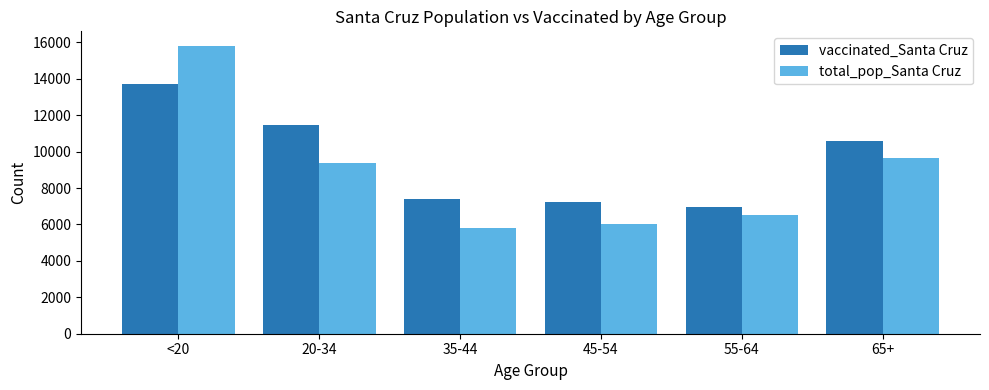

At how many categories does at least one series exceed 13758?

1